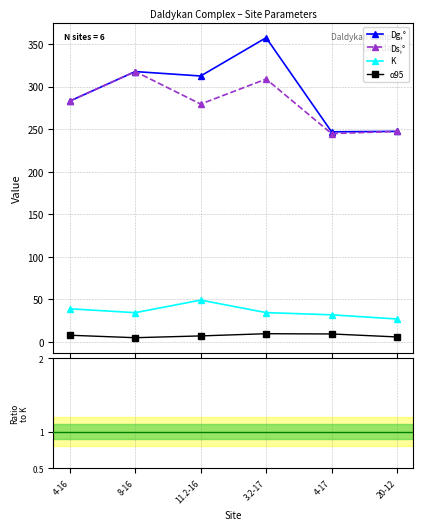

True or false: α95 has more than 2 points higher than both neighbors.

False